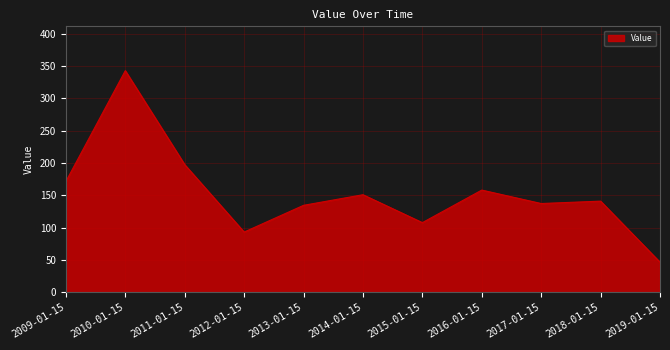

At which category does the data reach its first local peak?

2010-01-15